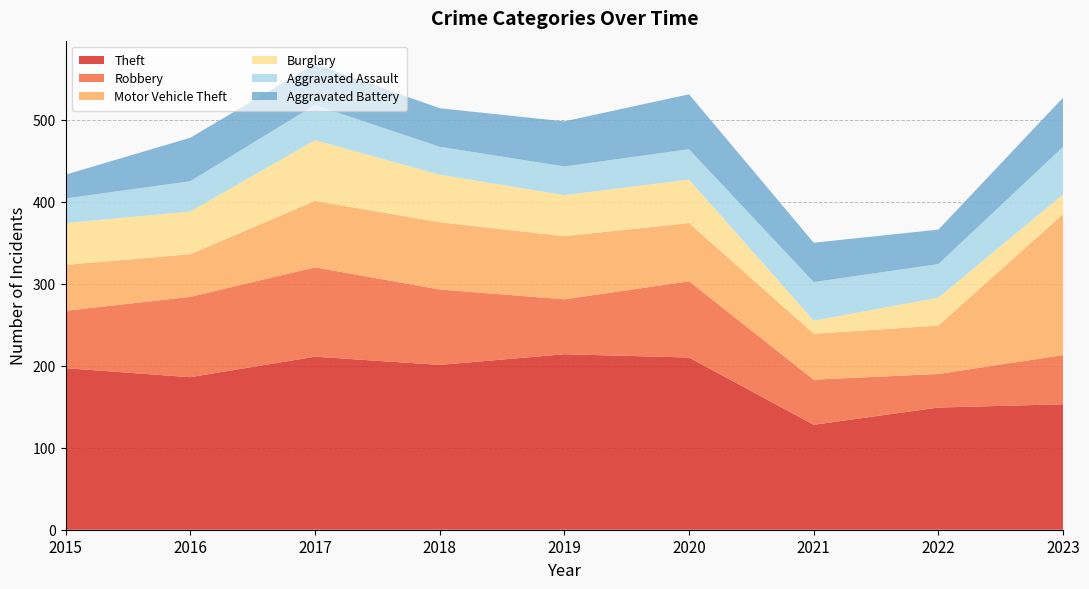

Reading left to right, what are all the values shown in this chart?

Theft: 2015=197	2016=186	2017=211	2018=201	2019=214	2020=210	2021=128	2022=149	2023=153
Robbery: 2015=70	2016=98	2017=109	2018=92	2019=67	2020=93	2021=55	2022=41	2023=60
Motor Vehicle Theft: 2015=56	2016=52	2017=81	2018=82	2019=77	2020=71	2021=56	2022=59	2023=172
Burglary: 2015=51	2016=52	2017=74	2018=58	2019=50	2020=53	2021=16	2022=34	2023=24
Aggravated Assault: 2015=30	2016=37	2017=43	2018=34	2019=35	2020=37	2021=47	2022=41	2023=58
Aggravated Battery: 2015=29	2016=53	2017=50	2018=47	2019=55	2020=67	2021=48	2022=42	2023=60